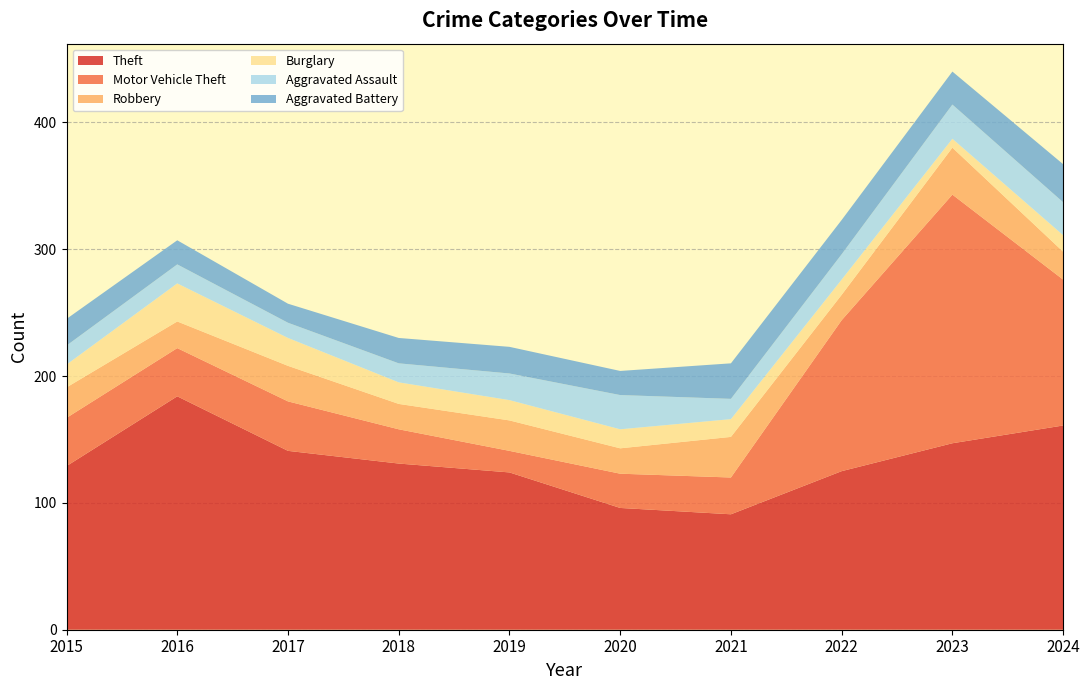

Reading right to left, extract all data points from this chart.

Theft: 161	147	125	91	96	124	131	141	184	129
Motor Vehicle Theft: 115	196	119	29	27	17	27	39	38	38
Robbery: 22	37	20	32	20	24	20	28	21	24
Burglary: 13	7	12	14	15	16	17	22	30	18
Aggravated Assault: 26	27	20	16	27	21	15	12	15	15
Aggravated Battery: 30	26	27	28	19	21	20	15	19	21